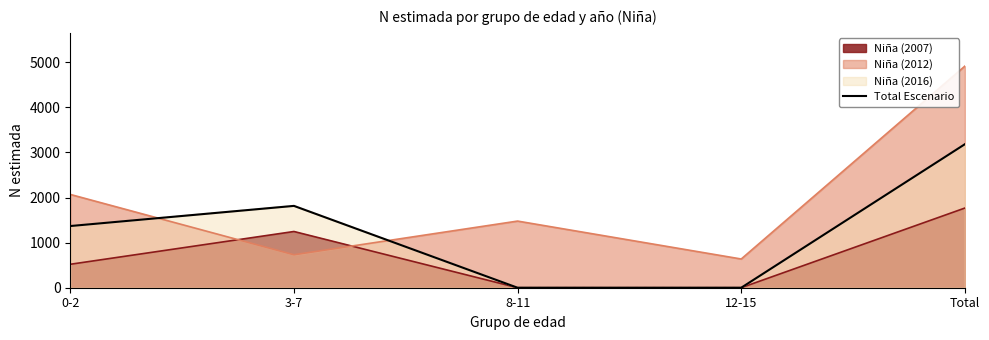

Reading left to right, transcribe all the data shown in this chart.

0-2=1368	3-7=1815	8-11=0	12-15=0	Total=3183